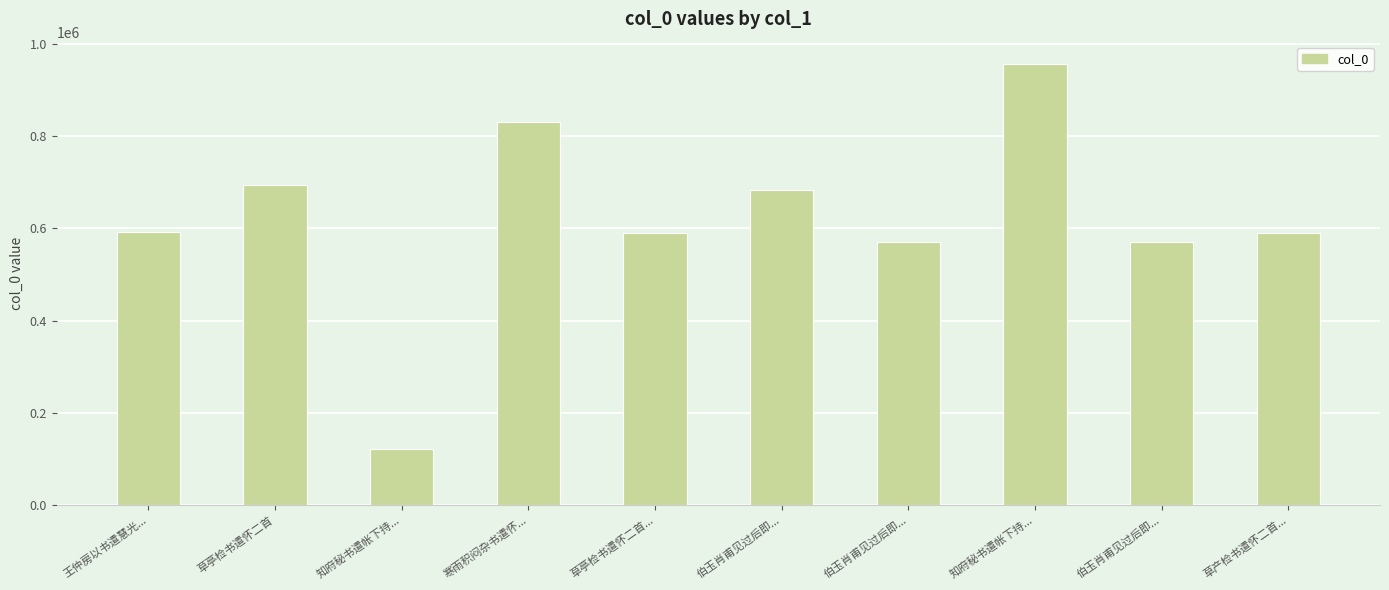

Read the value at 伯玉肖甫见过后即..., to the nearest 50.

570700